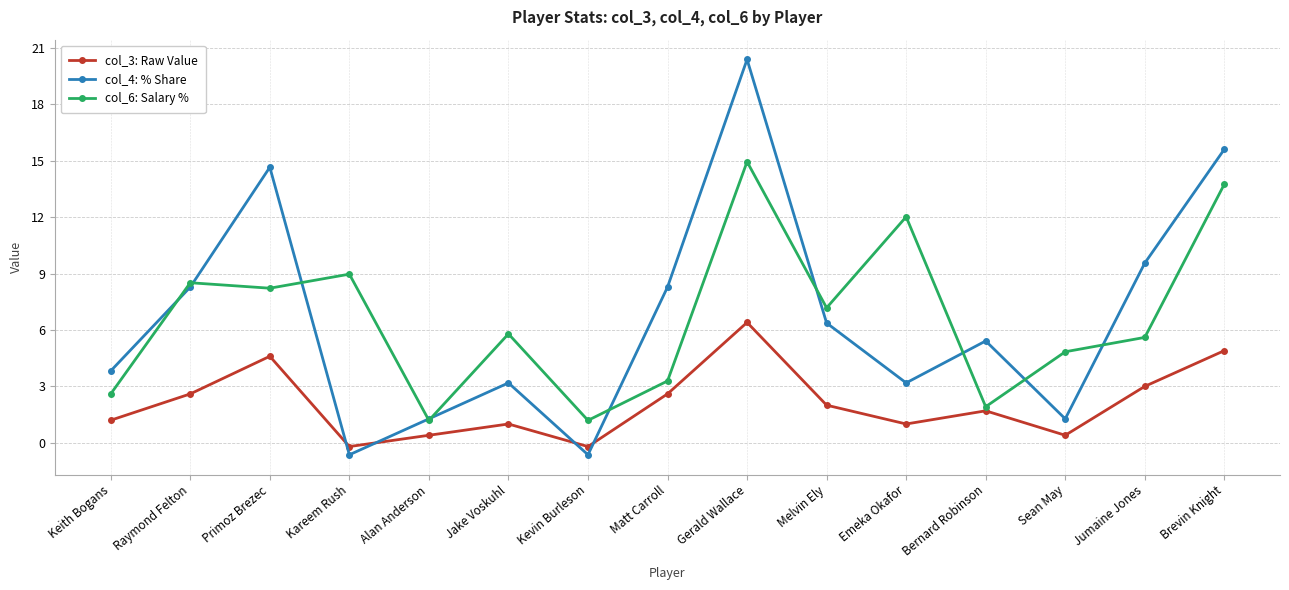

Reading left to right, transcribe all the data shown in this chart.

col_3: Raw Value: 1.2	2.6	4.6	-0.2	0.4	1.0	-0.2	2.6	6.4	2.0	1.0	1.7	0.4	3.0	4.9
col_4: % Share: 3.8	8.3	14.6	-0.6	1.3	3.2	-0.6	8.3	20.4	6.4	3.2	5.4	1.3	9.6	15.6
col_6: Salary %: 2.6	8.5	8.2	9.0	1.2	5.8	1.2	3.3	14.9	7.2	12.0	1.9	4.8	5.6	13.7